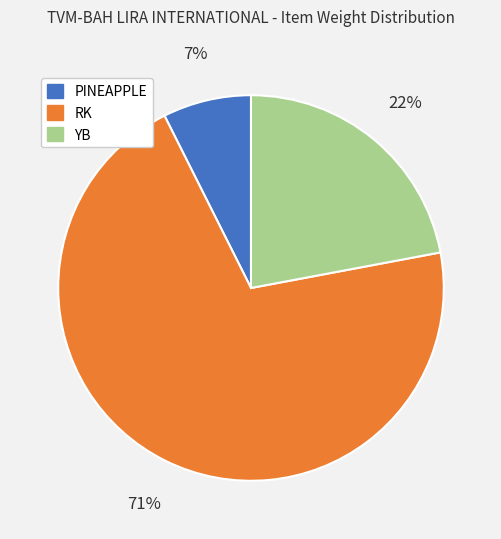

How many segments does this pie chart have?

3